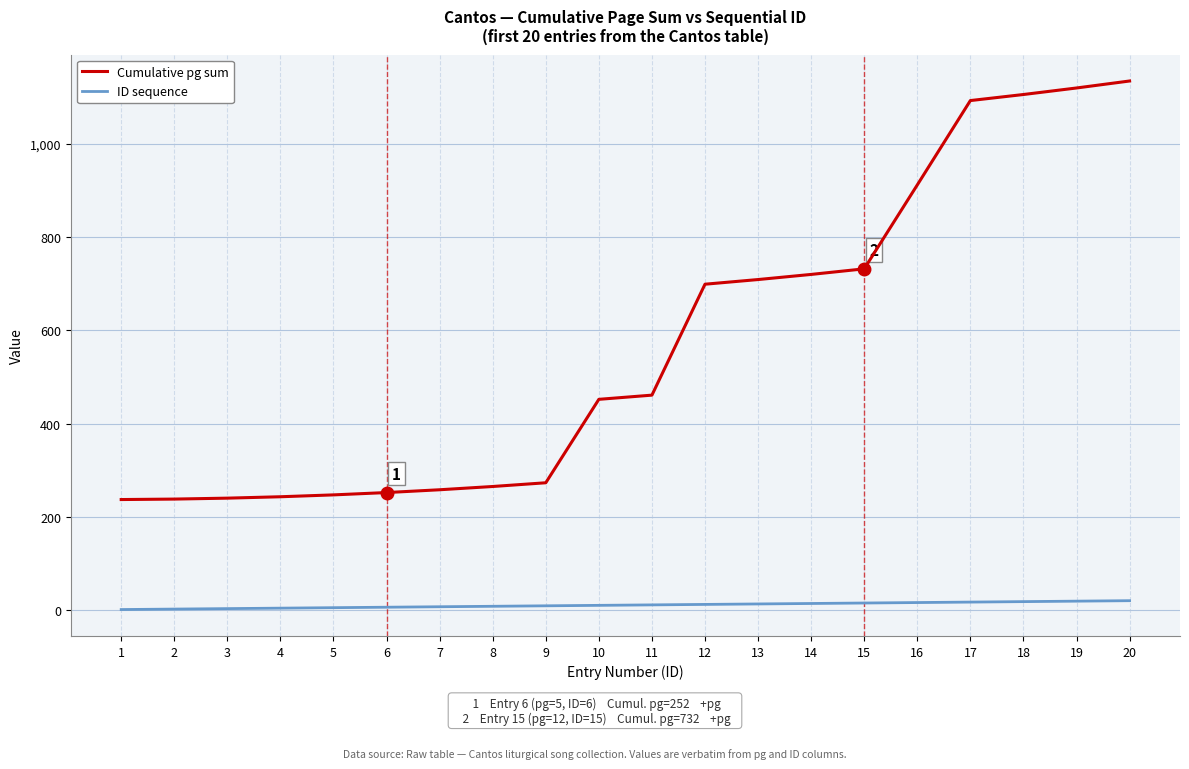

What is the highest value of the Cumulative pg sum series?

1135